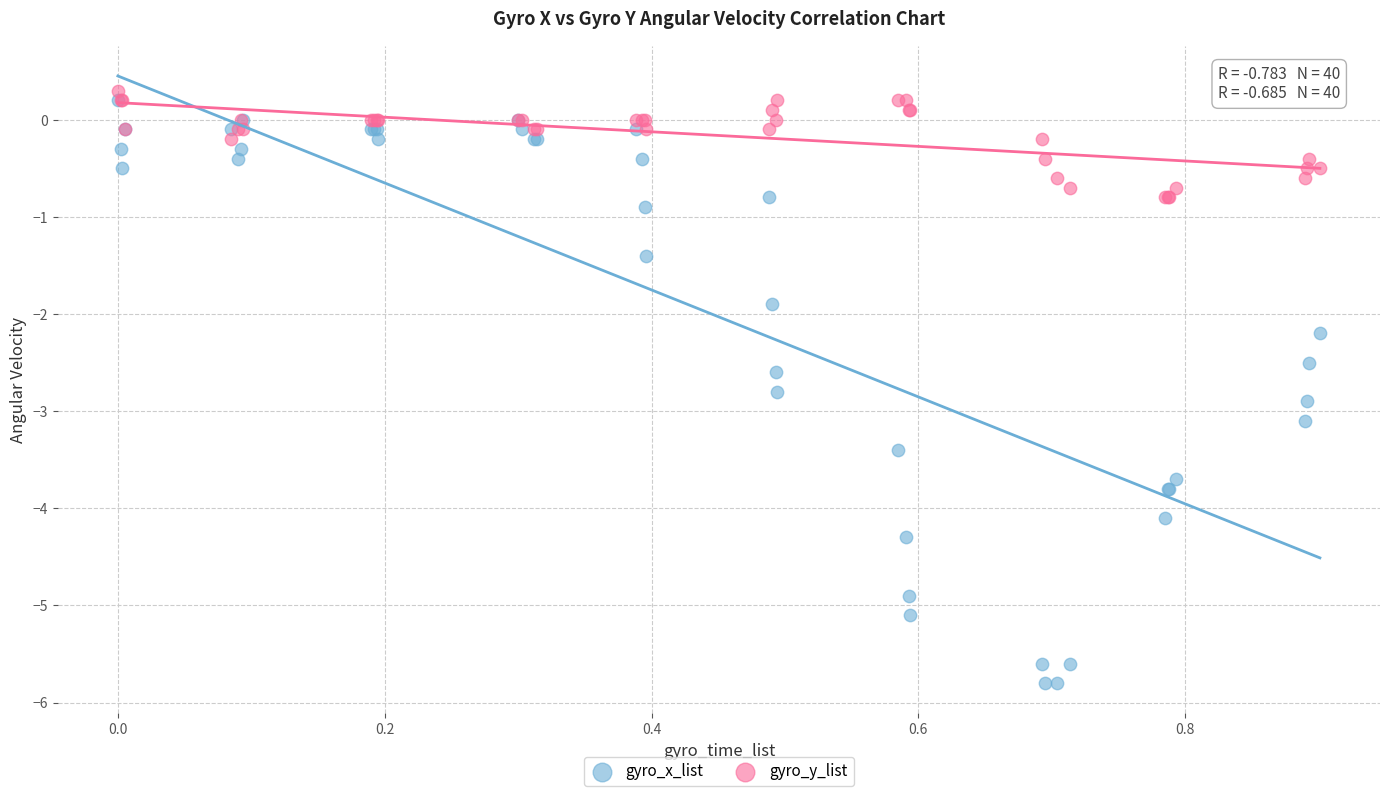

Which series contains the highest Y value?

gyro_y_list